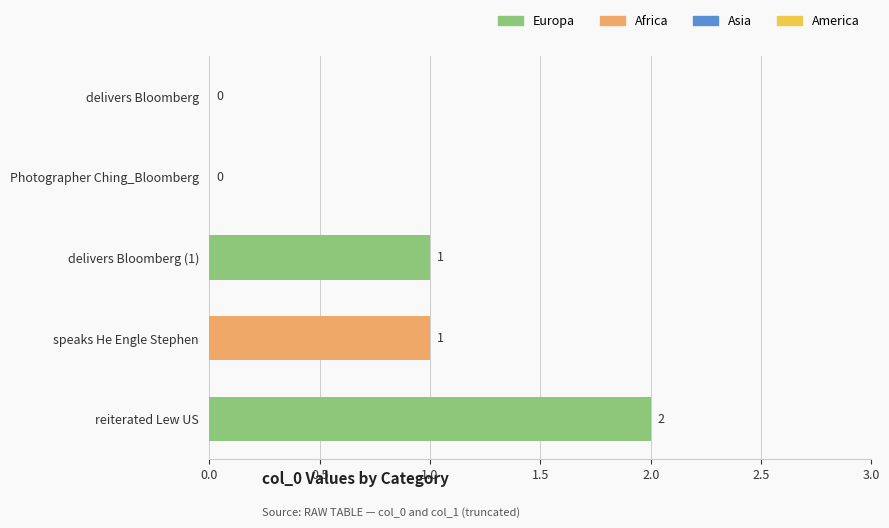

The value at reiterated Lew US is 1. True or false?

False